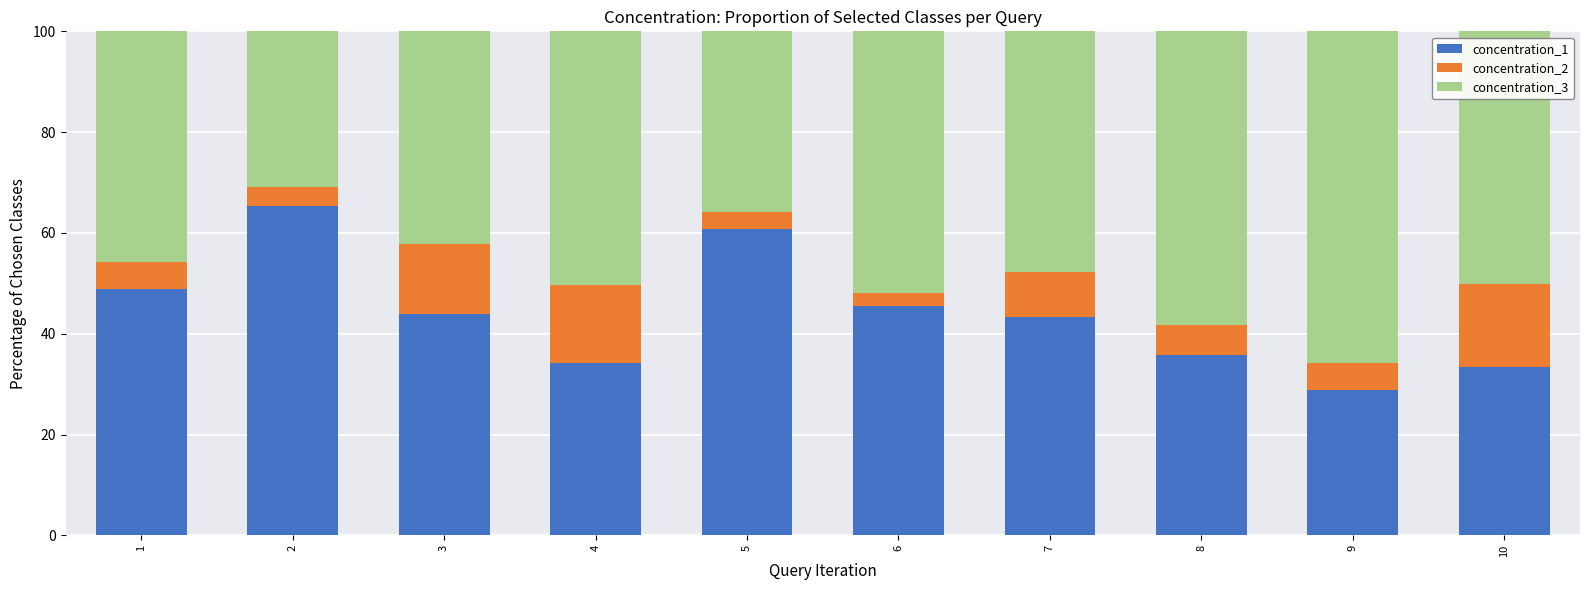

What is the total value across all series at 2?

100.0